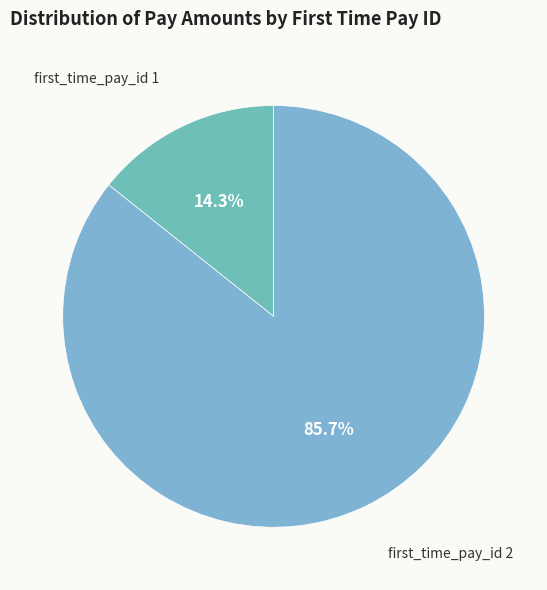

Which slice is the smallest?

first_time_pay_id 1